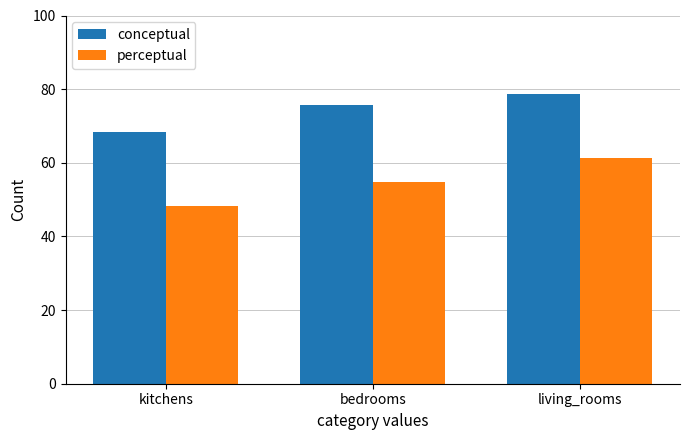

How many bars are there in total?

6